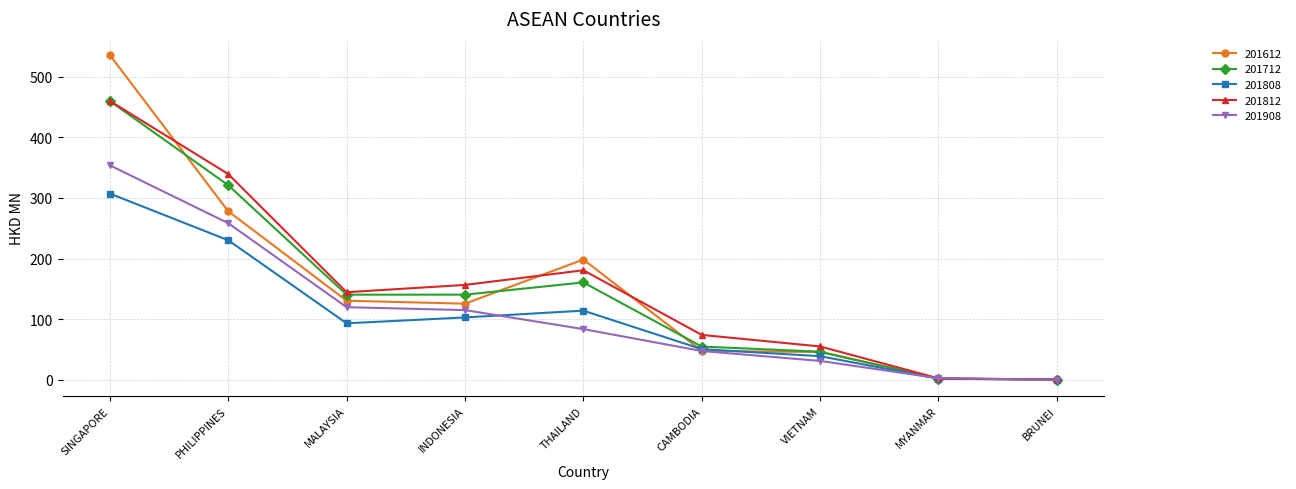

Where do 201712 and 201612 first cross each other?

SINGAPORE and PHILIPPINES